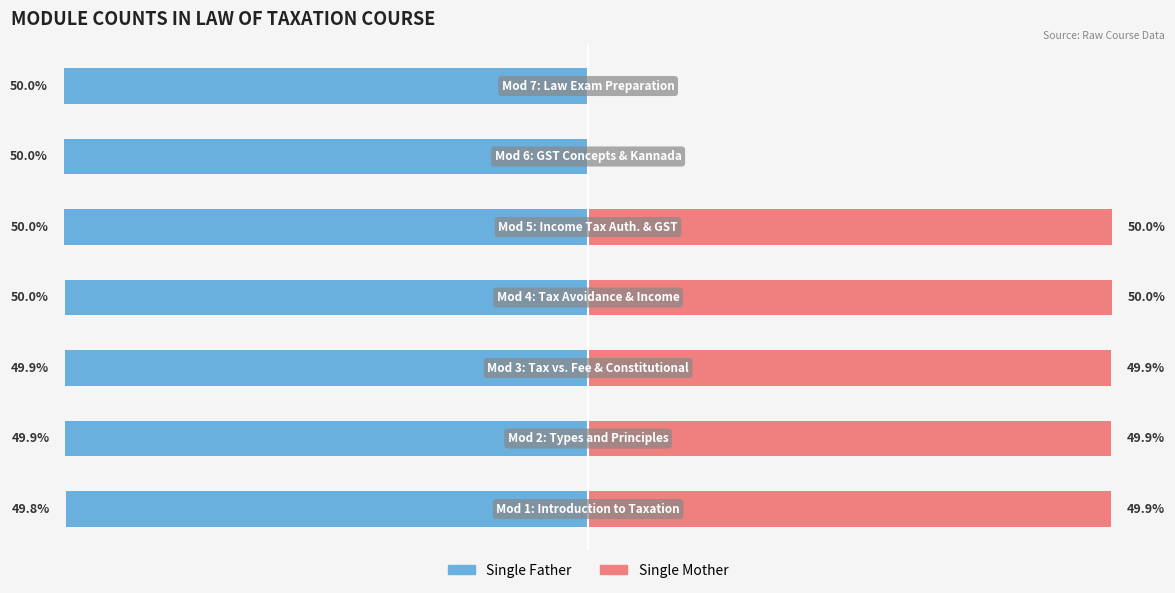

What are all the series names shown in the legend?

Single Father, Single Mother